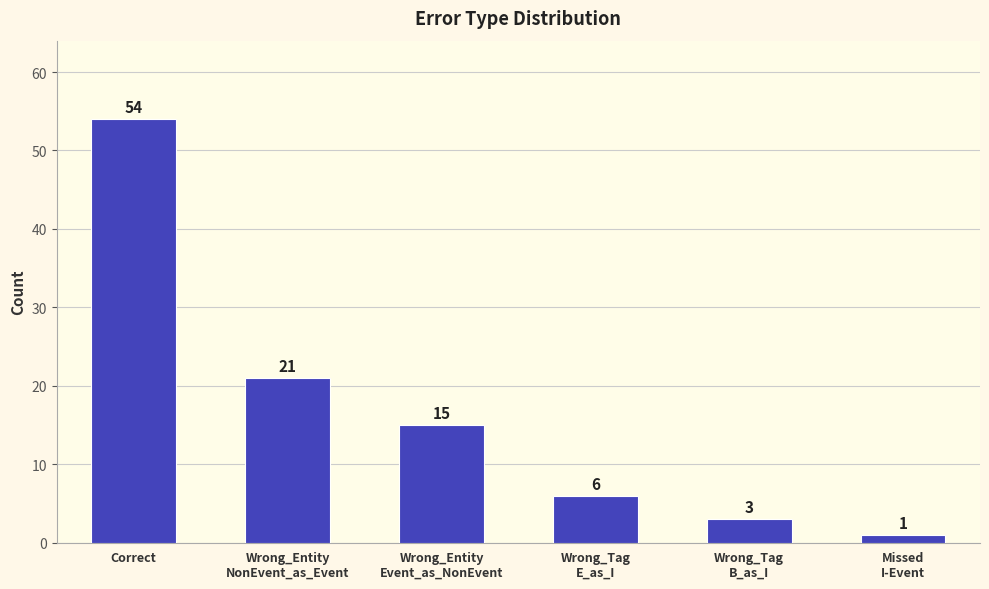

What is the sum of the values at Wrong_Tag
E_as_I and Wrong_Entity
Event_as_NonEvent?

21